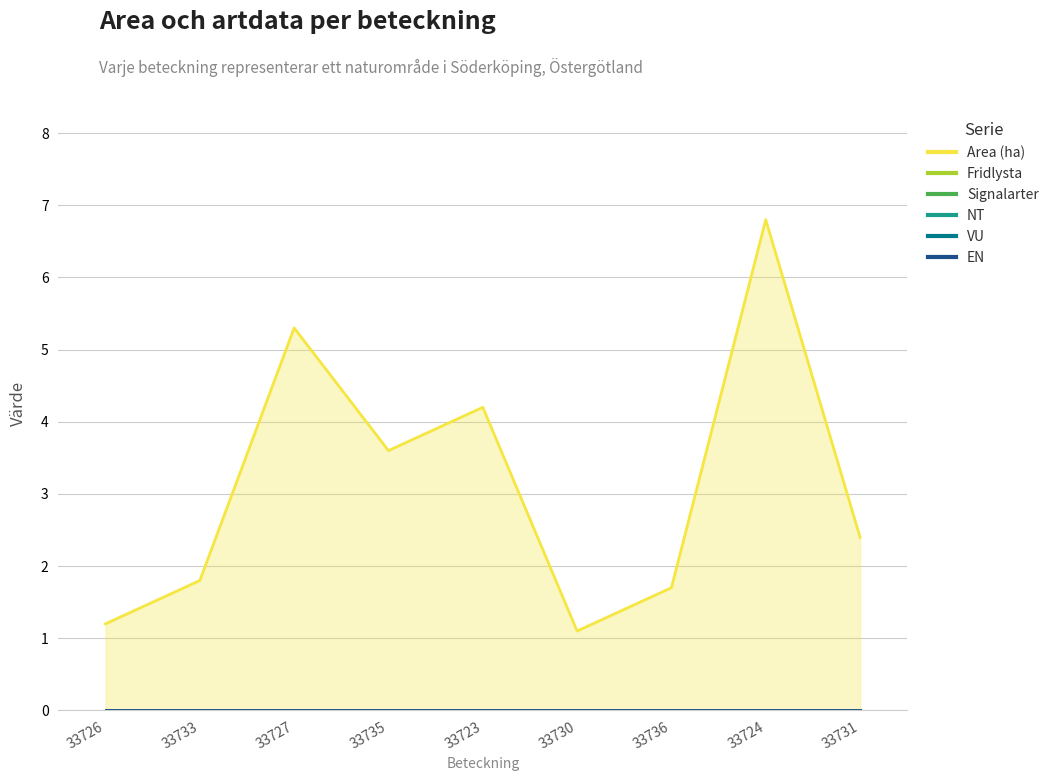

How many categories are shown in the chart?

9